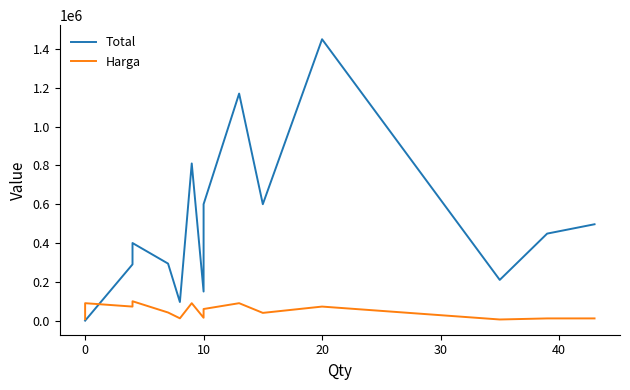

What is the difference between the maximum and second lowest values in the Harga series?

92250